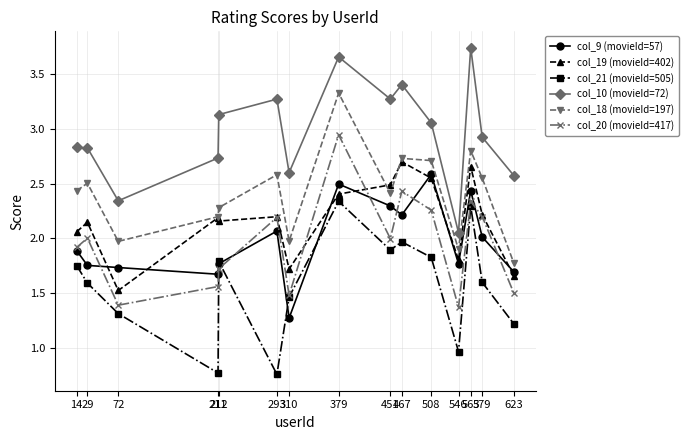

True or false: col_18 (movieId=197) and col_20 (movieId=417) intersect in this chart.

False